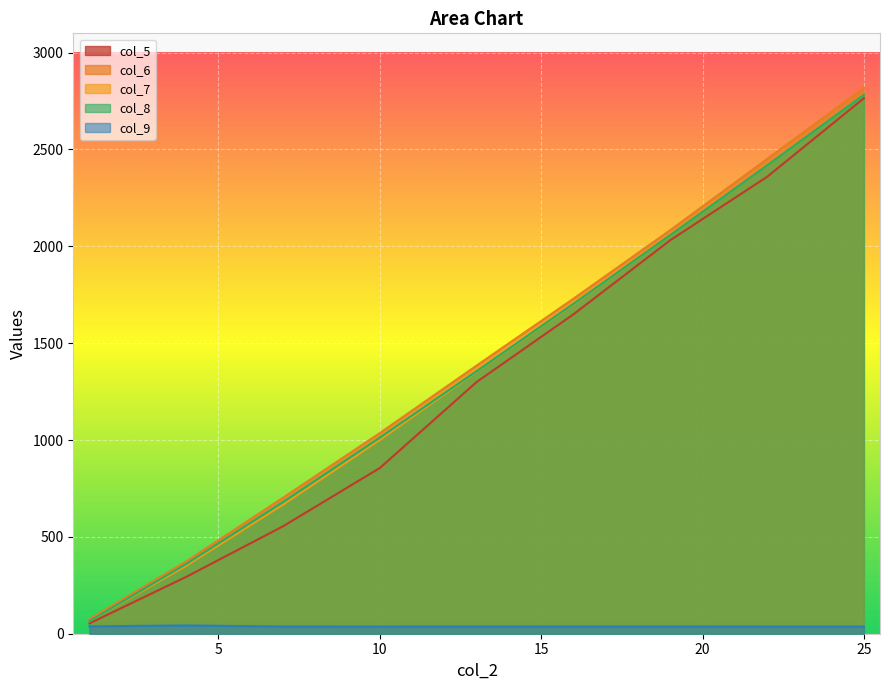

Reading left to right, extract all data points from this chart.

col_2: 1=75.0	4=373.3	7=702.0	10=1035.9	13=1384.5	16=1729.7	19=2083.5	22=2450.8	25=2817.8
col_5: 1=53.4	4=293.6	7=554.8	10=855.7	13=1299.7	16=1649.1	19=2031.7	22=2358.8	25=2764.4
col_6: 1=65.2	4=360.2	7=680.0	10=1012.6	13=1355.6	16=1703.0	19=2058.4	22=2417.5	25=2782.6
col_7: 1=64.7	4=351.2	7=666.7	10=1000.5	13=1353.3	16=1700.4	19=2058.1	22=2417.2	25=2783.8
col_9: 1=38.0	4=42.8	7=37.1	10=37.0	13=37.4	16=37.1	19=37.2	22=37.0	25=36.9